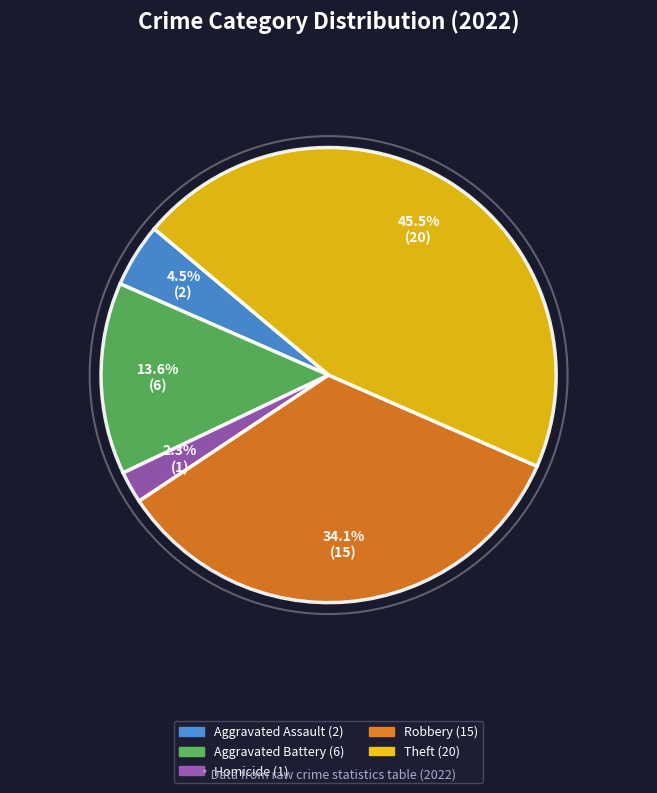

Does any single category account for the majority?

No